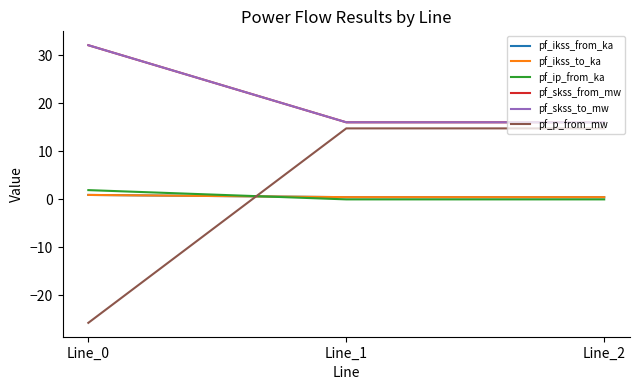

What is the maximum value for pf_skss_to_mw?

32.1